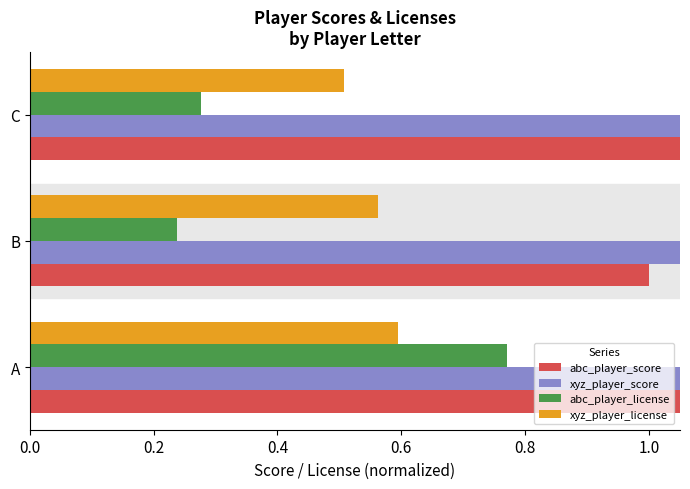

What is the difference between the maximum and minimum values in the xyz_player_license series?

0.1